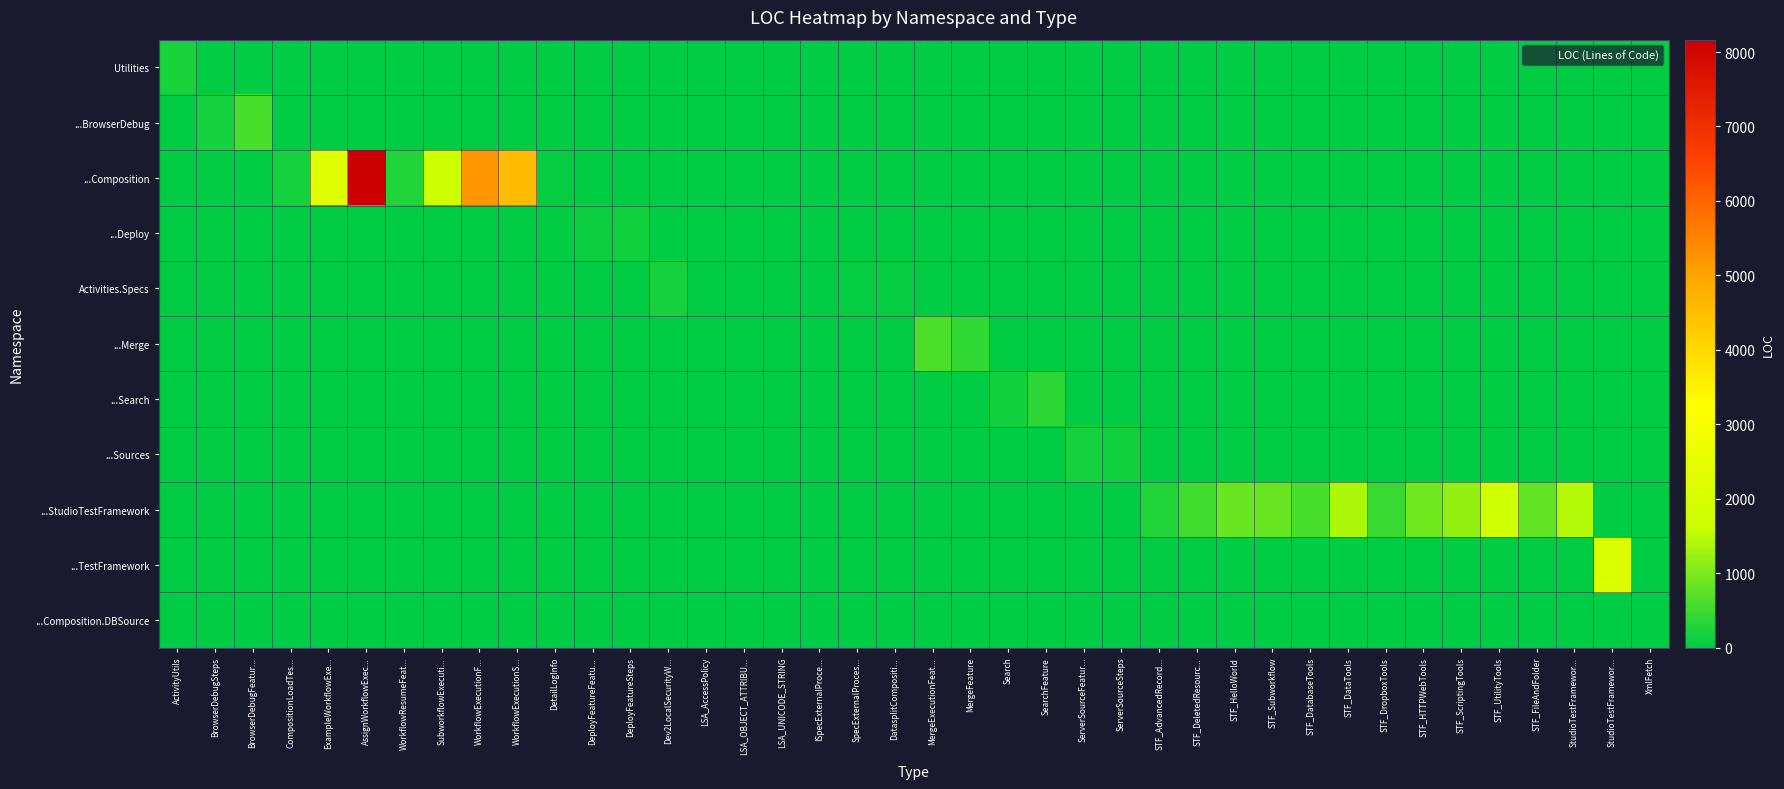

Which series has the largest total across all categories?

...Composition